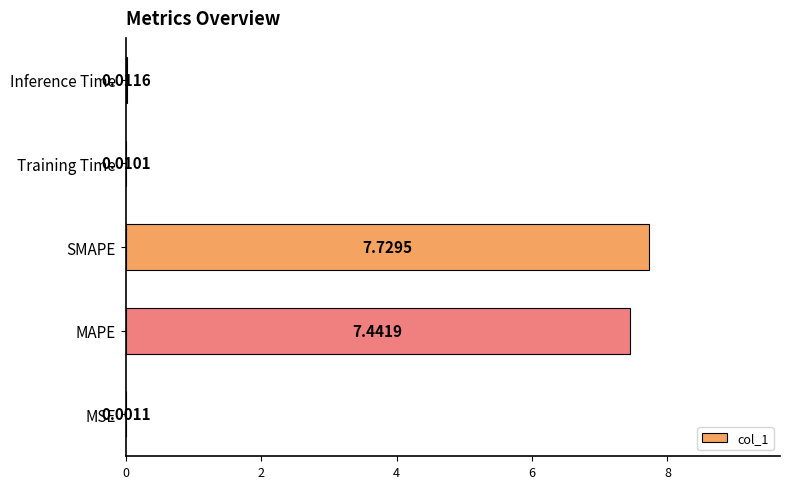

Which category has the highest value across all series?

SMAPE